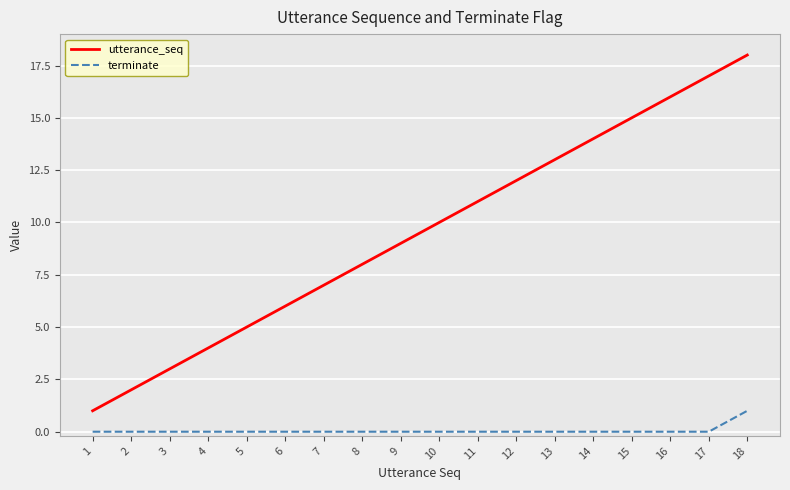

Which category has the highest value across all series?

18